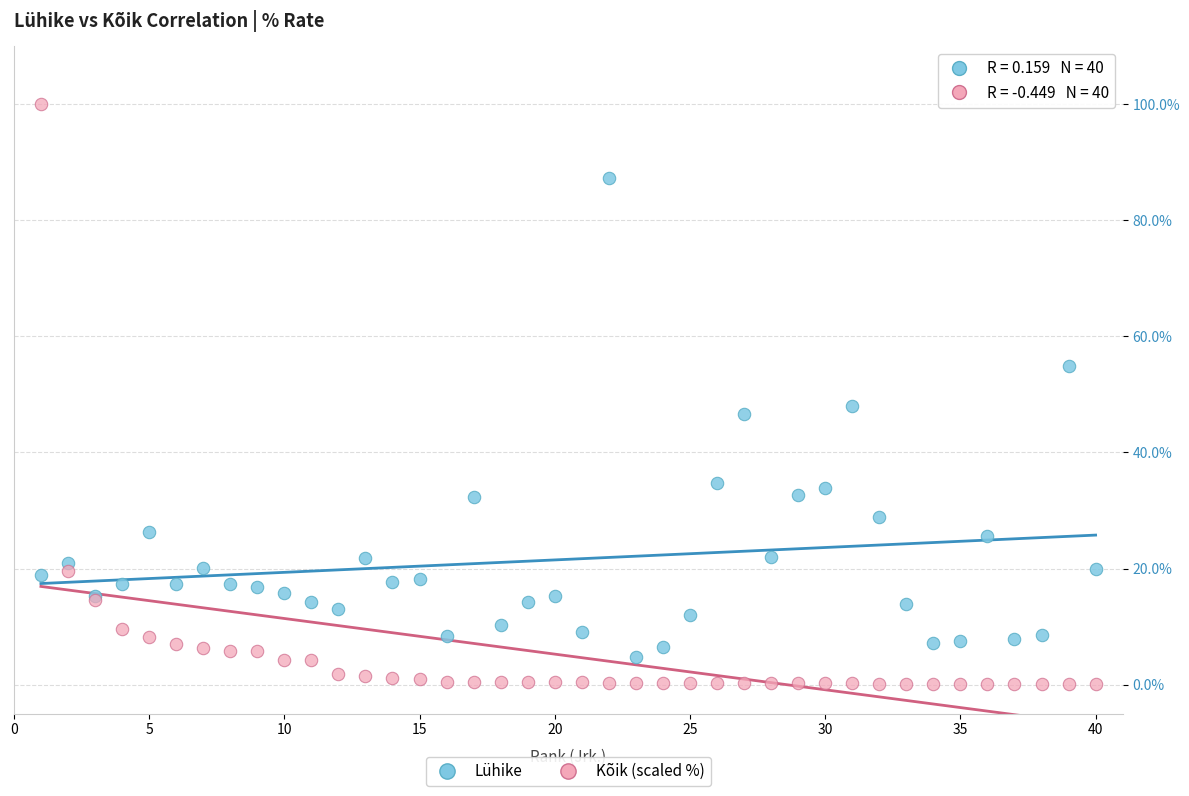

Which series reaches the minimum Y coordinate?

Kõik (scaled %)